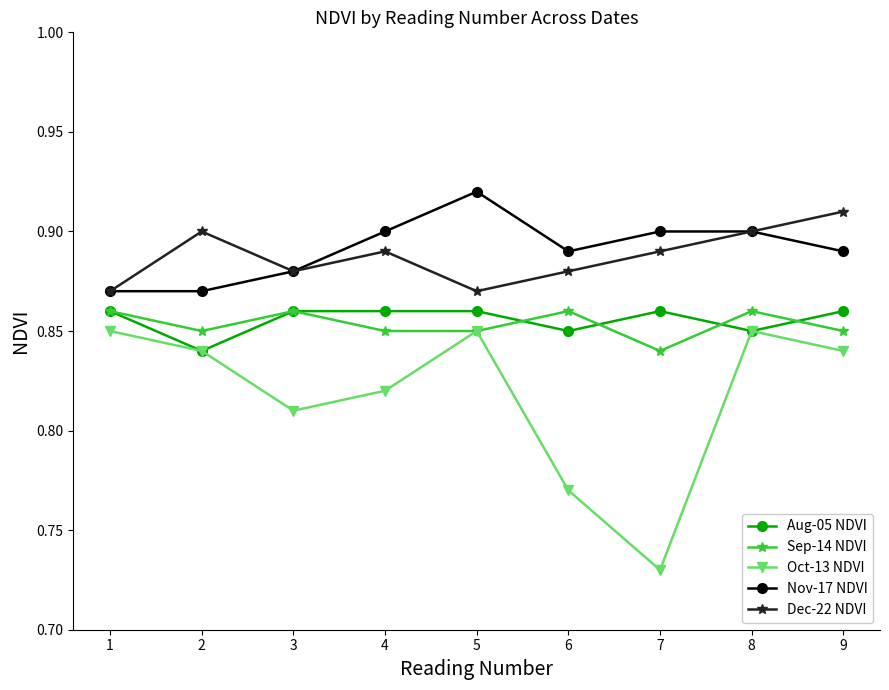

True or false: Dec-22 NDVI has more than 0 interior local peaks.

True